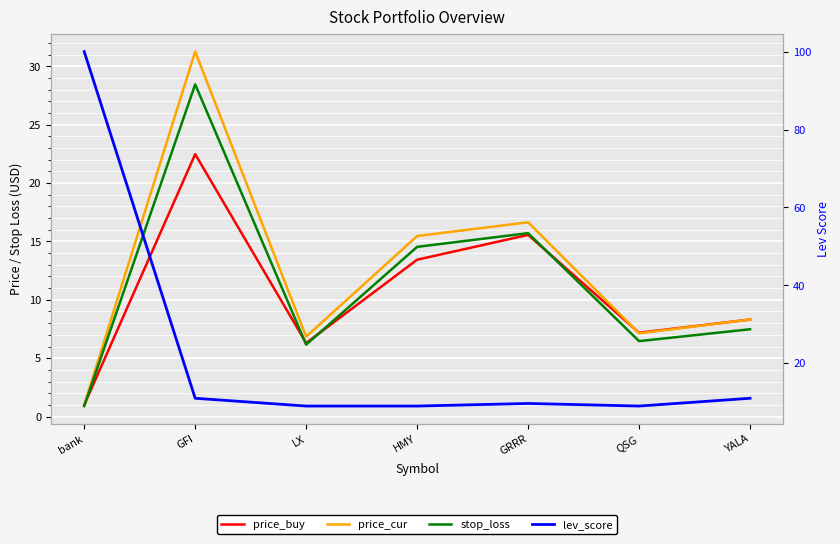

Reading left to right, transcribe all the data shown in this chart.

price_buy: 1.0	22.5	6.3	13.4	15.6	7.2	8.3
price_cur: 1.0	31.3	6.8	15.5	16.6	7.1	8.3
stop_loss: 0.9	28.5	6.2	14.5	15.7	6.5	7.5
lev_score: 100.0	11.0	9.0	9.0	9.7	9.0	11.0